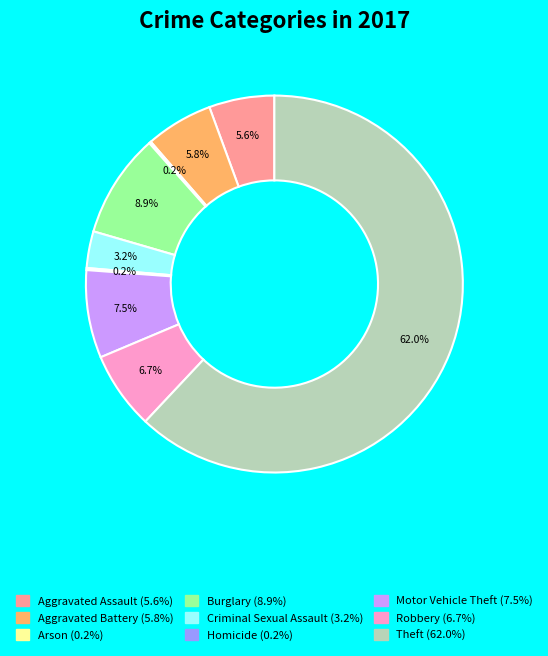

What is the largest slice in the pie chart?

Theft